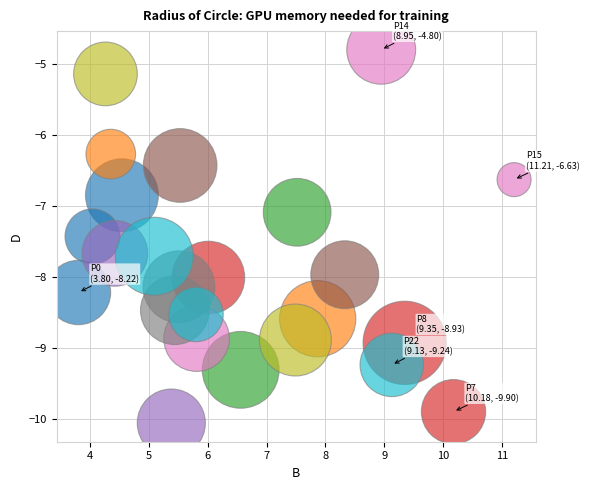

What Y value in the scatter plot is closest to -7?

-7.1